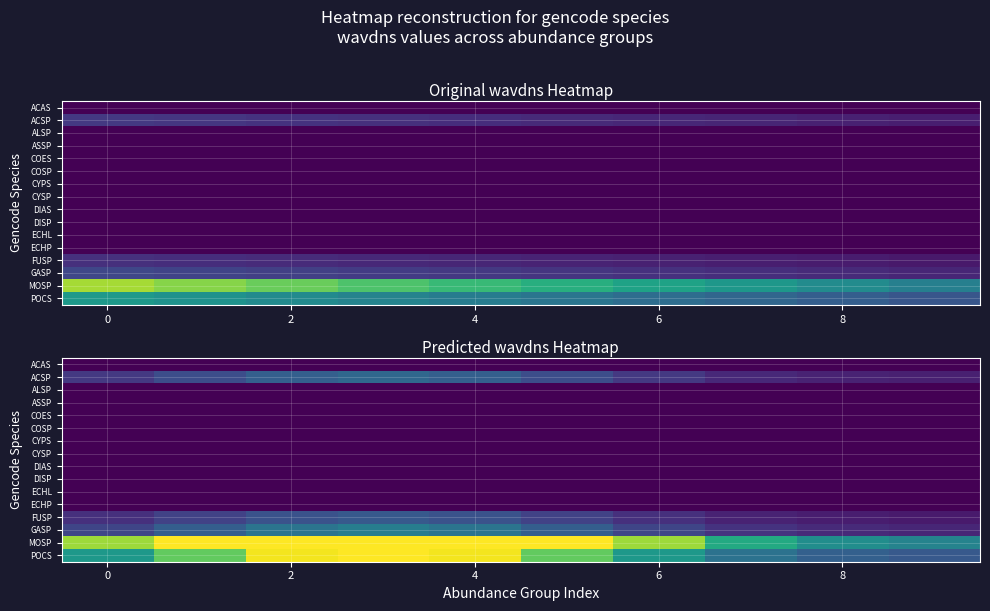

True or false: ACSP has a value of 0.0 at 6.

True